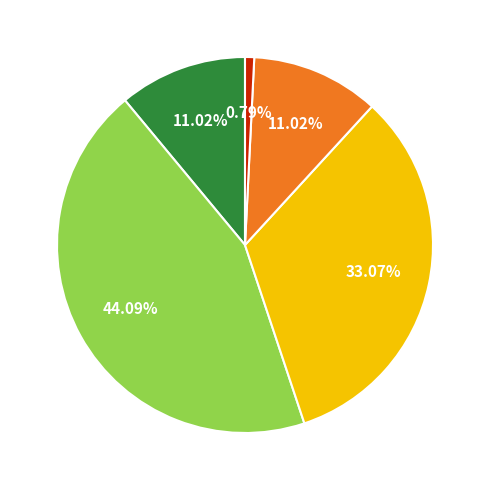

To the nearest percent, what is the average slice percentage?

20%